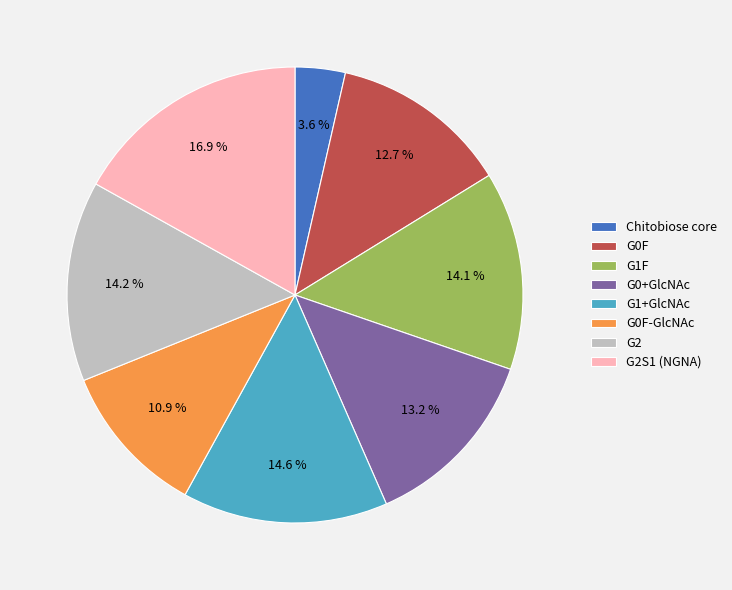

Does G1+GlcNAc represent more than half of the total?

No